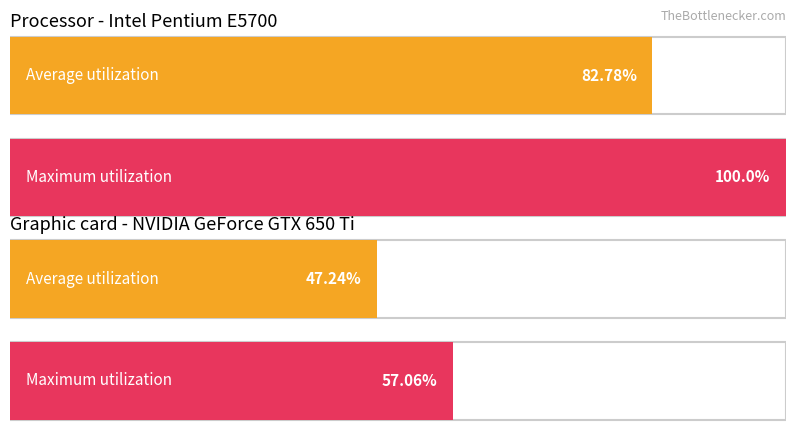

List the series in order of their peak value, highest first.

Maximum utilization, Average utilization